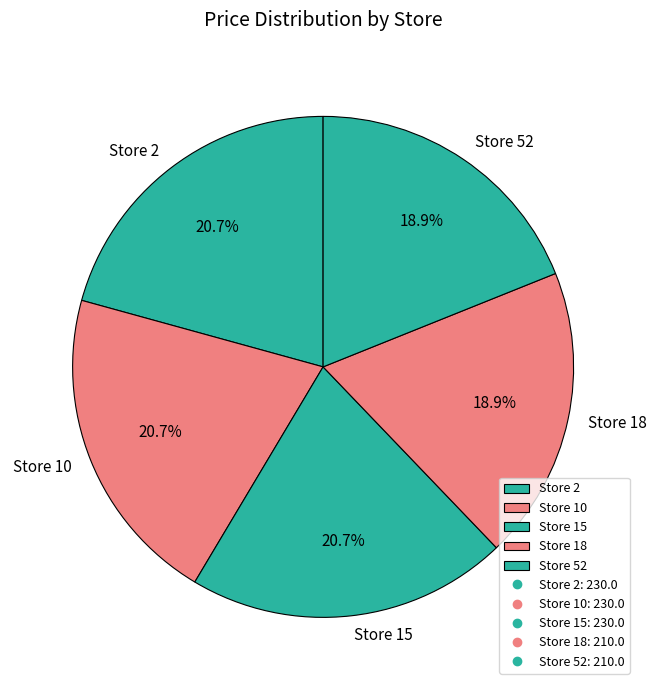

Approximately how many times larger is the value at Store 52 compared to Store 10?

0.9